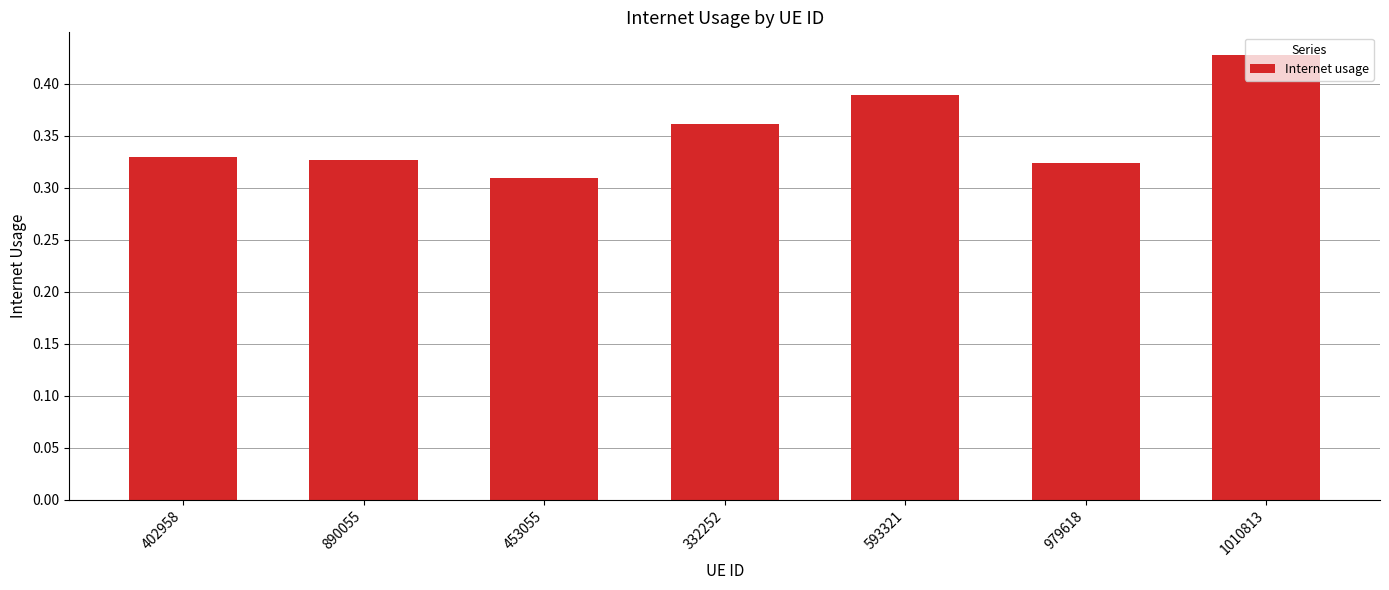

What is the change in value from 453055 to 332252?

+0.1